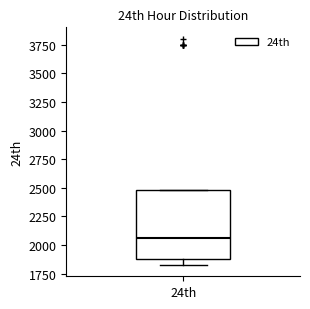

Where does the median line of the box for 24th sit on the y-axis? The values are not printed on the chart, so give them approximately, as read against the axis.

2050